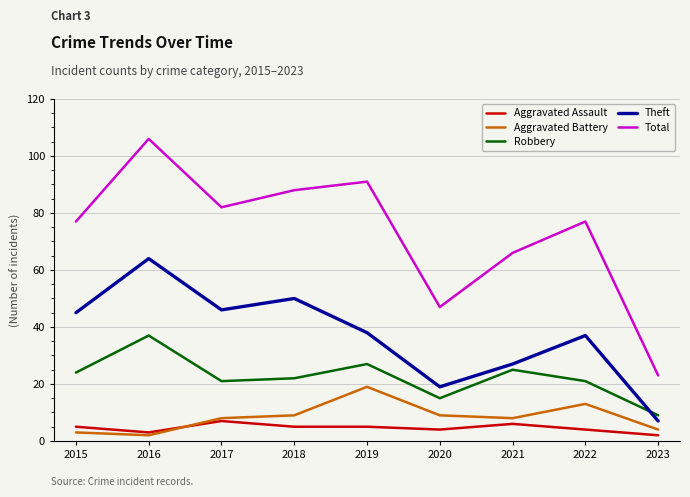

Is this an area chart (filled region under the line)?

No